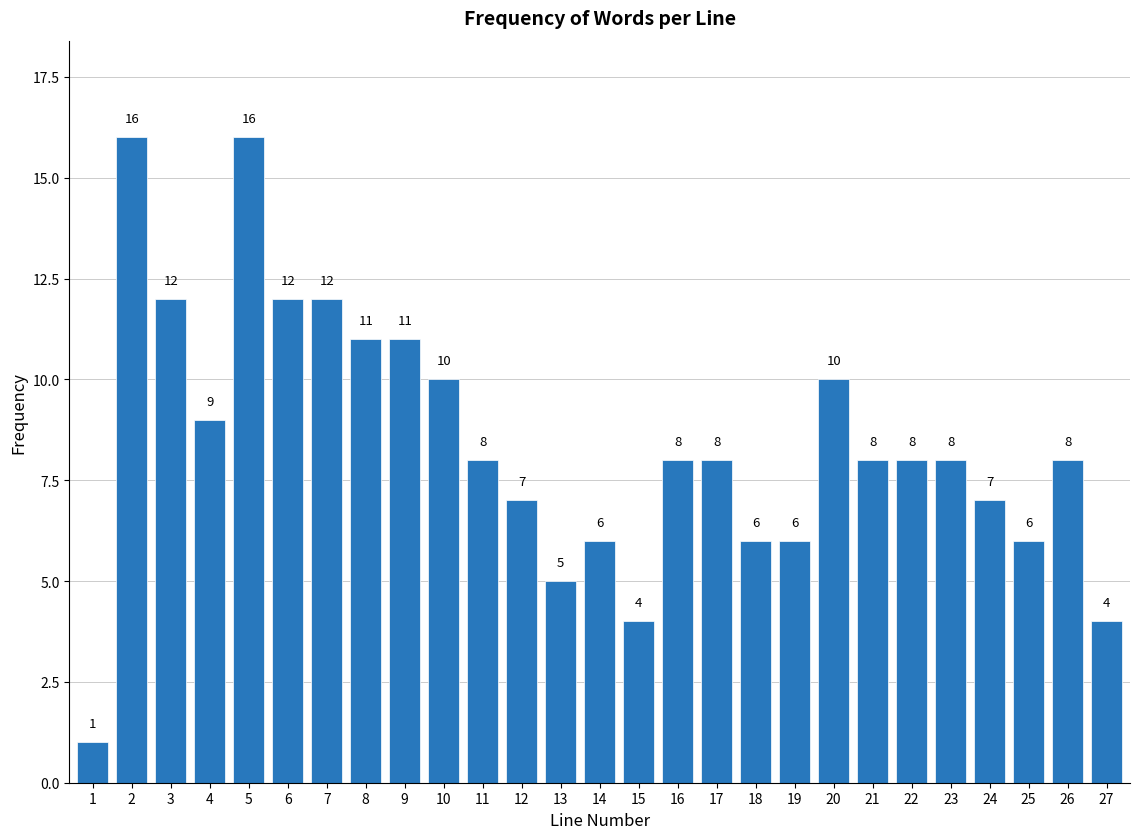

Reading left to right, what are all the values shown in this chart?

1=1	2=16	3=12	4=9	5=16	6=12	7=12	8=11	9=11	10=10	11=8	12=7	13=5	14=6	15=4	16=8	17=8	18=6	19=6	20=10	21=8	22=8	23=8	24=7	25=6	26=8	27=4